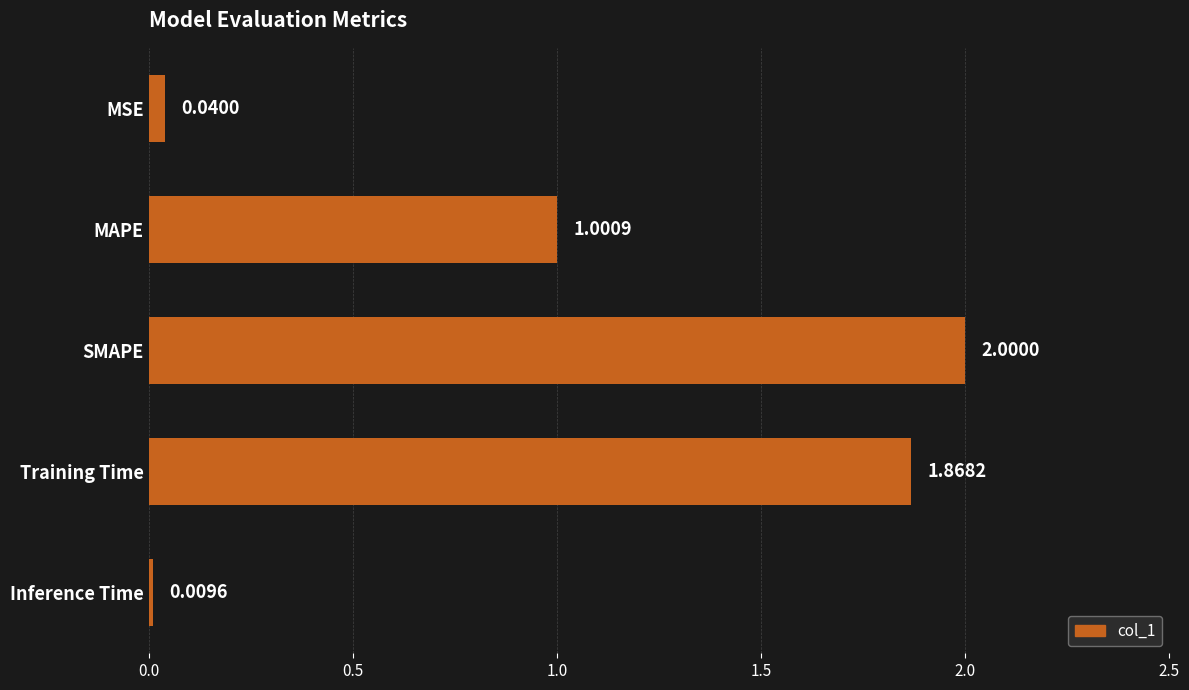

What is the change in value from MAPE to SMAPE?

+1.0